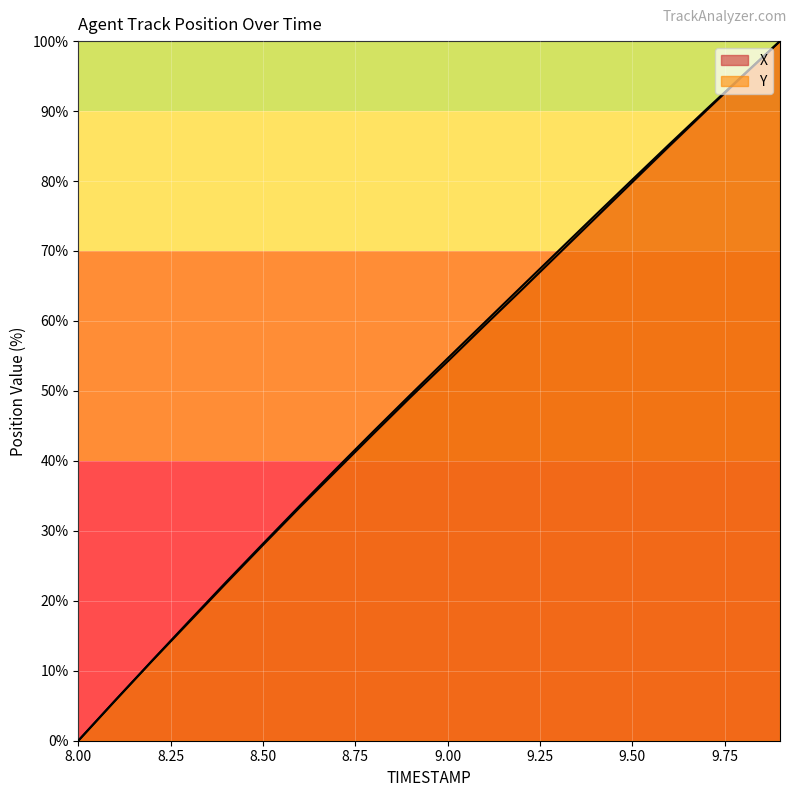

How many lines are shown in the chart?

2